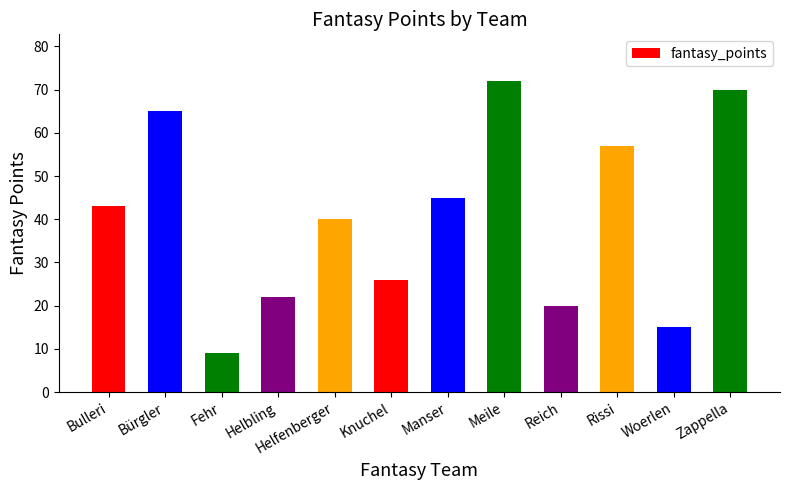

List the labels in order of value, smallest first.

Fehr, Woerlen, Reich, Helbling, Knuchel, Helfenberger, Bulleri, Manser, Rissi, Bürgler, Zappella, Meile